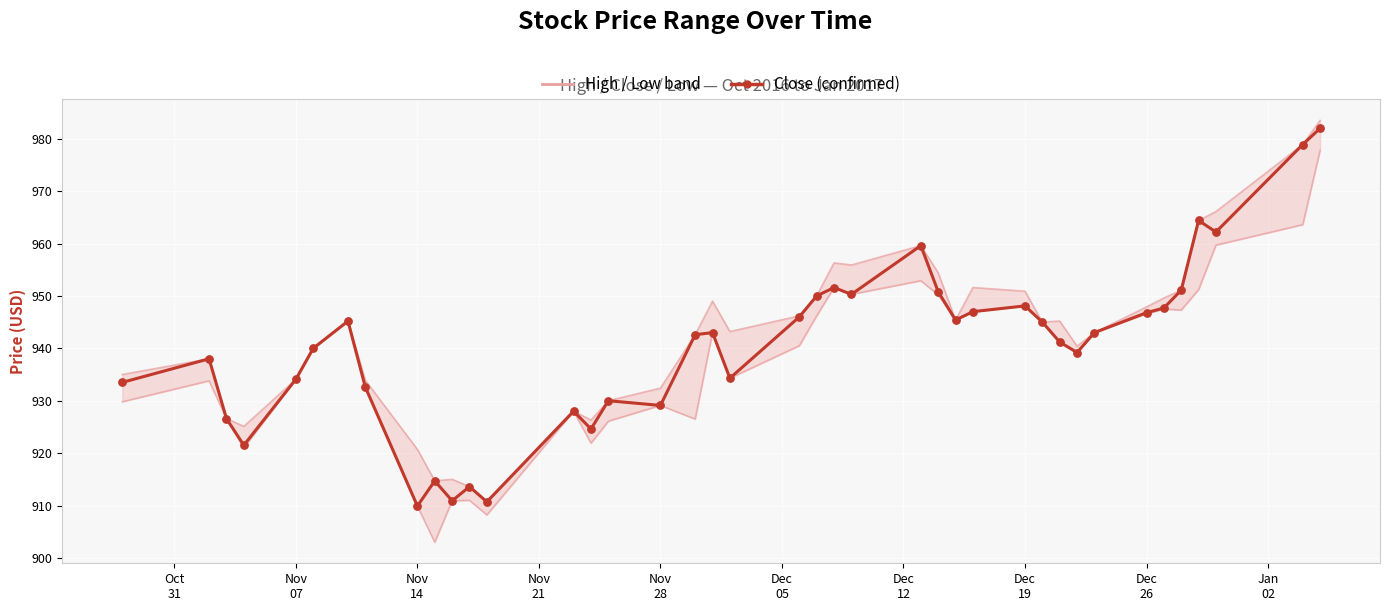

Which series reaches the maximum Y coordinate?

High